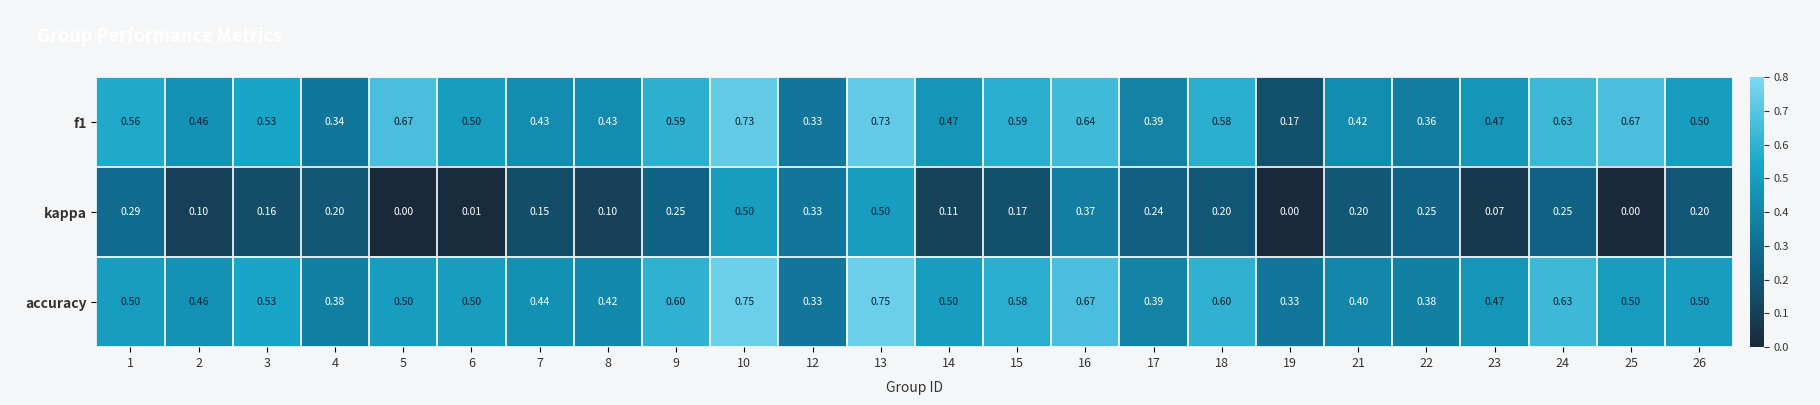

Which series has the widest spread of values?

f1